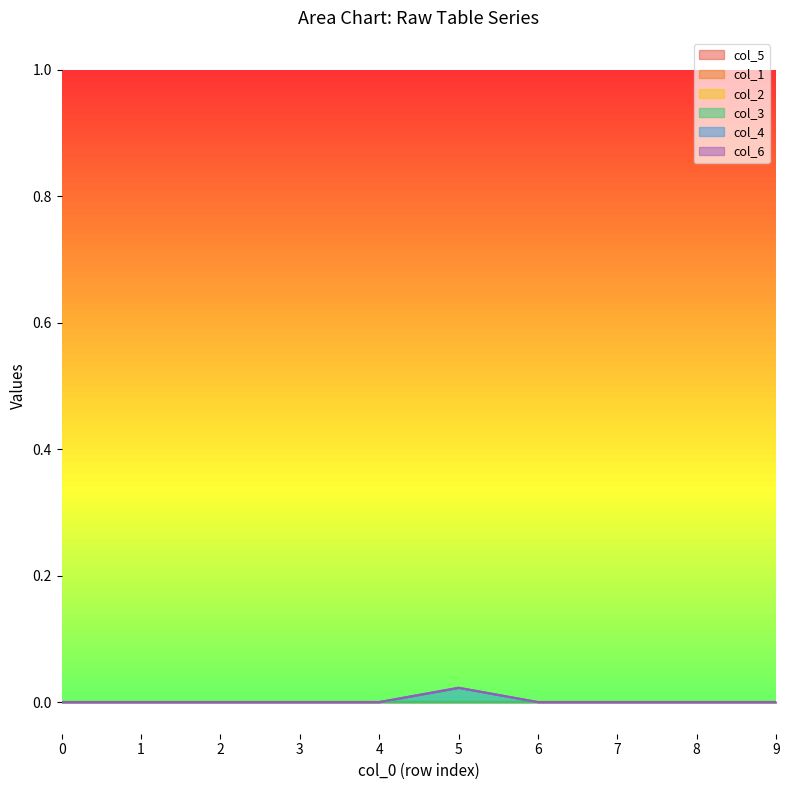

True or false: col_4 and col_6 cross at least once.

False